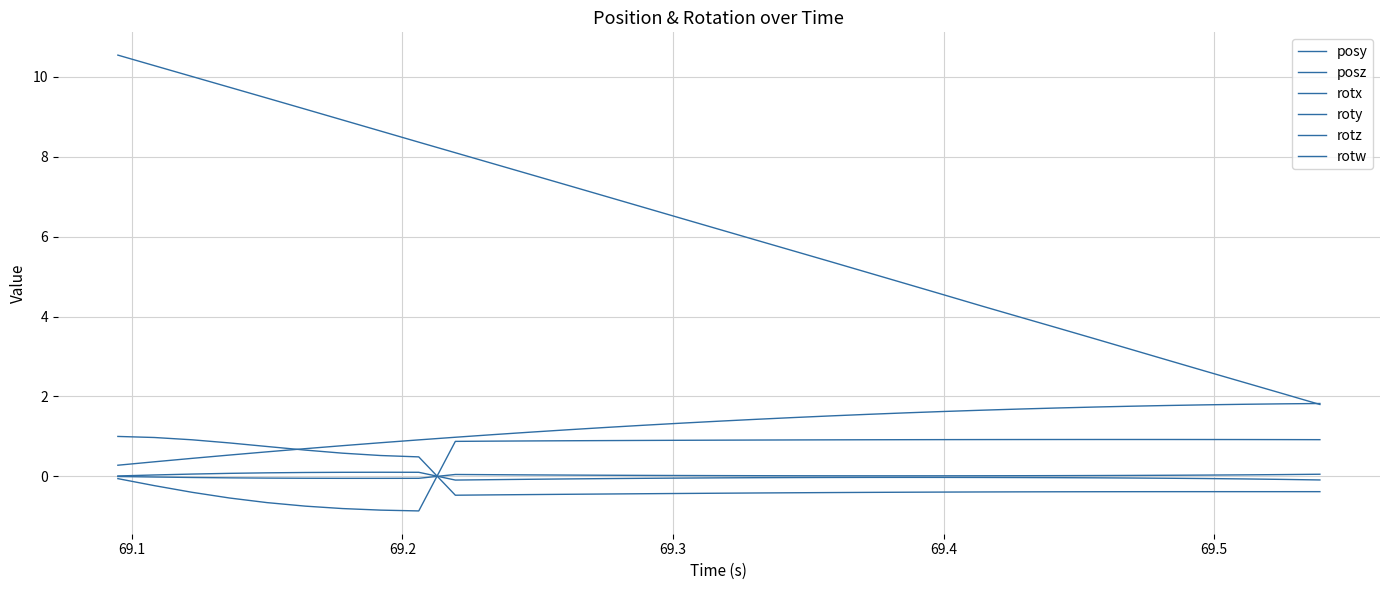

Does the chart have visible grid lines?

Yes